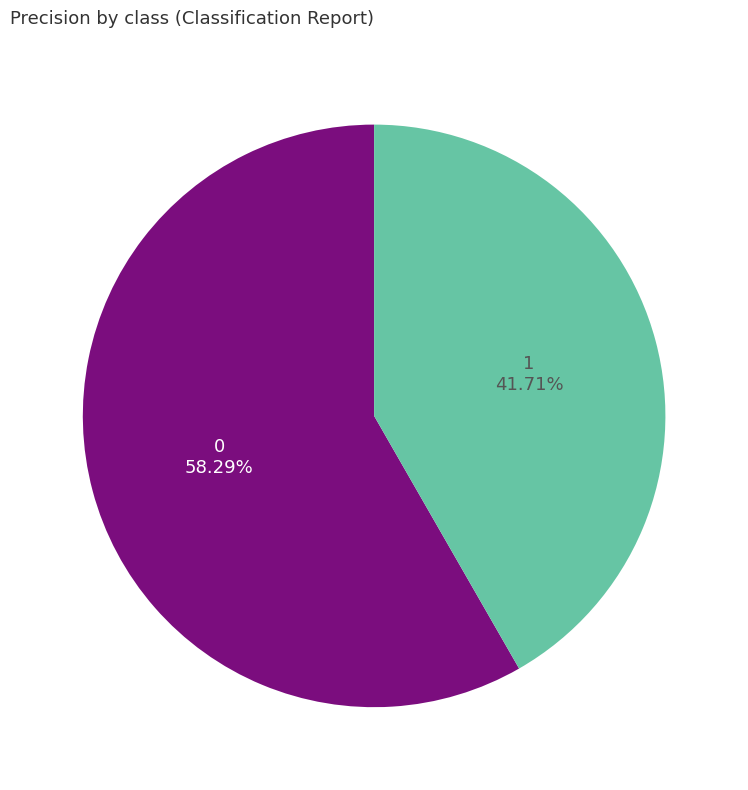

How many segments does this pie chart have?

2